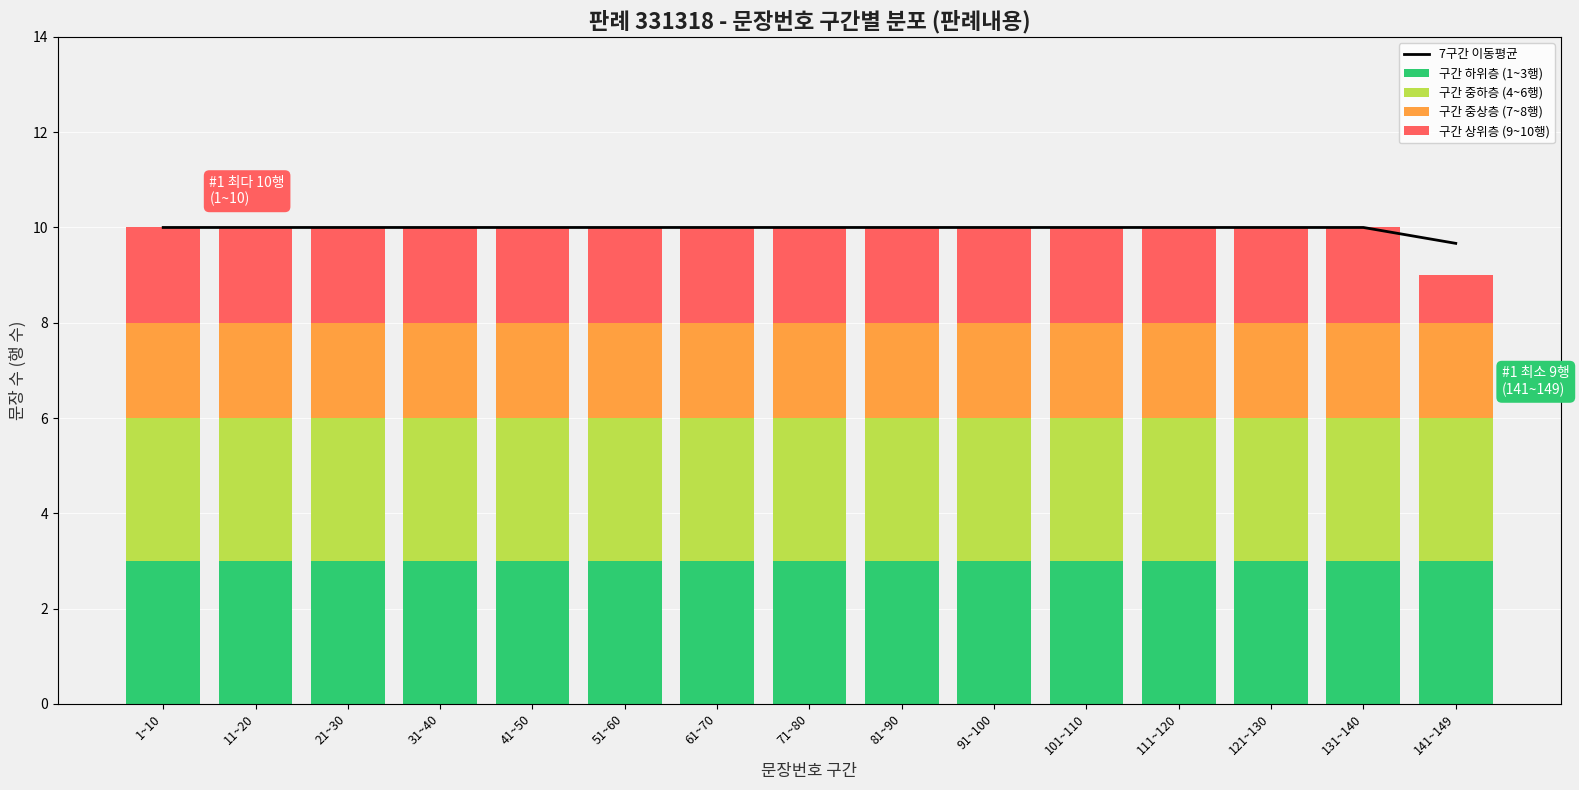

Reading left to right, extract all data points from this chart.

7구간 이동평균: 10.0	10.0	10.0	10.0	10.0	10.0	10.0	10.0	10.0	10.0	10.0	10.0	10.0	10.0	9.7
구간 하위층 (1~3행): 3.0	3.0	3.0	3.0	3.0	3.0	3.0	3.0	3.0	3.0	3.0	3.0	3.0	3.0	3.0
구간 중하층 (4~6행): 3.0	3.0	3.0	3.0	3.0	3.0	3.0	3.0	3.0	3.0	3.0	3.0	3.0	3.0	3.0
구간 중상층 (7~8행): 2.0	2.0	2.0	2.0	2.0	2.0	2.0	2.0	2.0	2.0	2.0	2.0	2.0	2.0	2.0
구간 상위층 (9~10행): 2.0	2.0	2.0	2.0	2.0	2.0	2.0	2.0	2.0	2.0	2.0	2.0	2.0	2.0	1.0